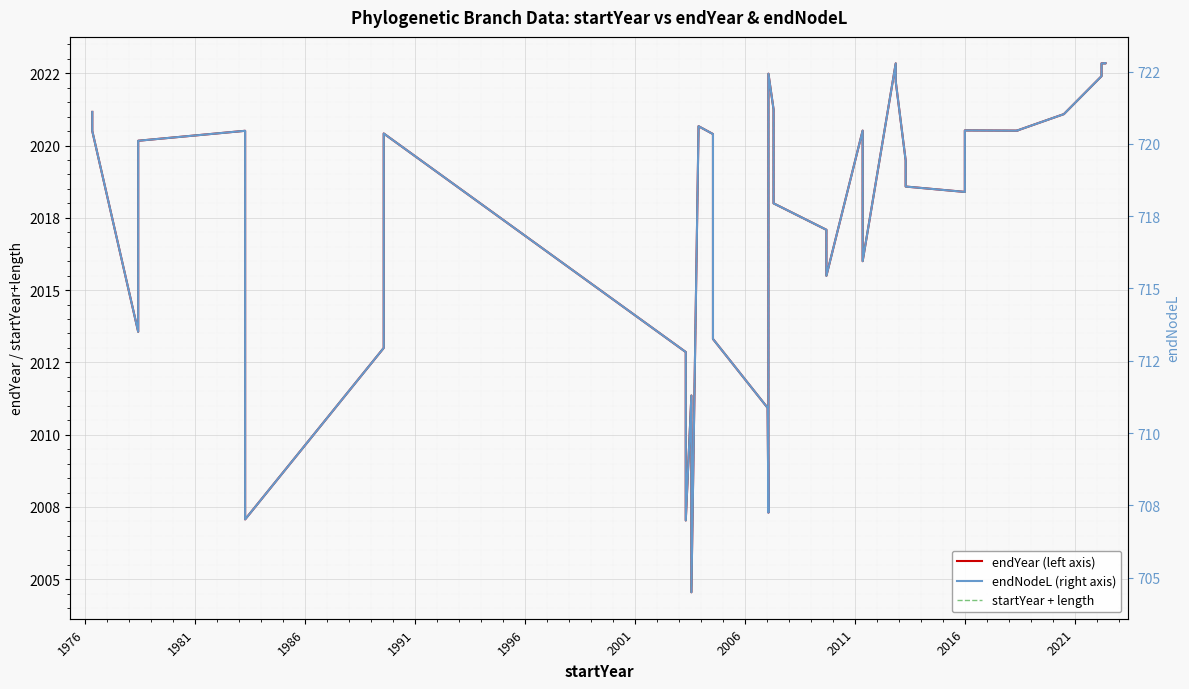

What is the spread (max minus min) of values at 2016?

1300.1